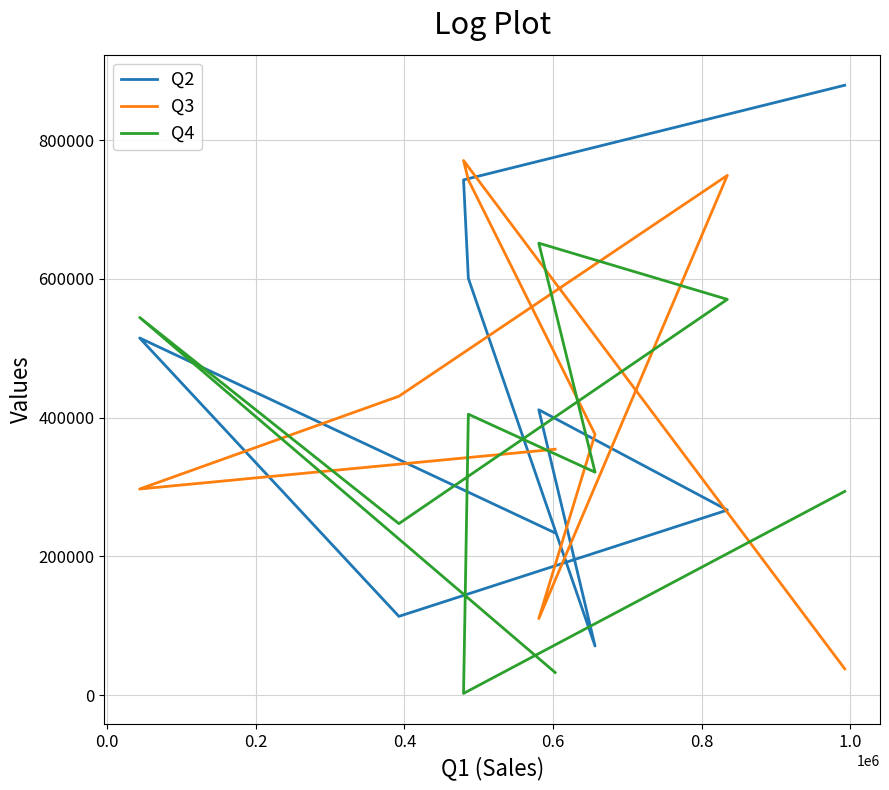

After their last crossing, which series has the higher values: Q3 or Q4?

Q4